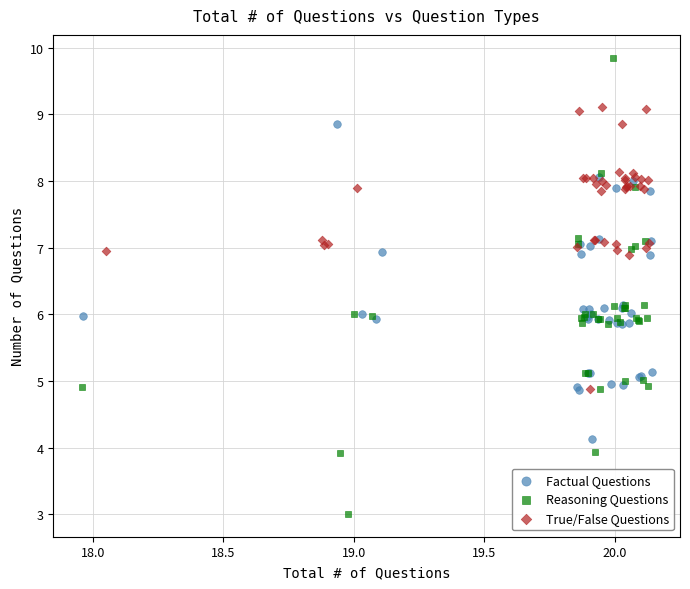

Which series reaches the minimum Y coordinate?

Reasoning Questions